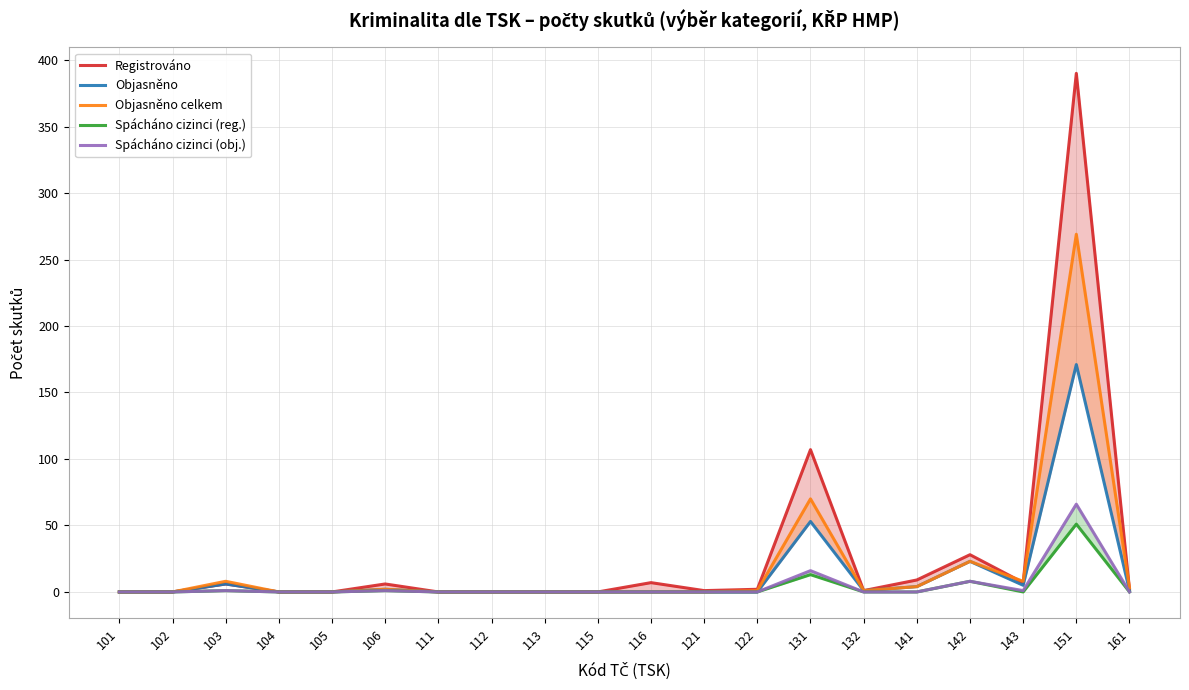

Does the chart have visible grid lines?

Yes